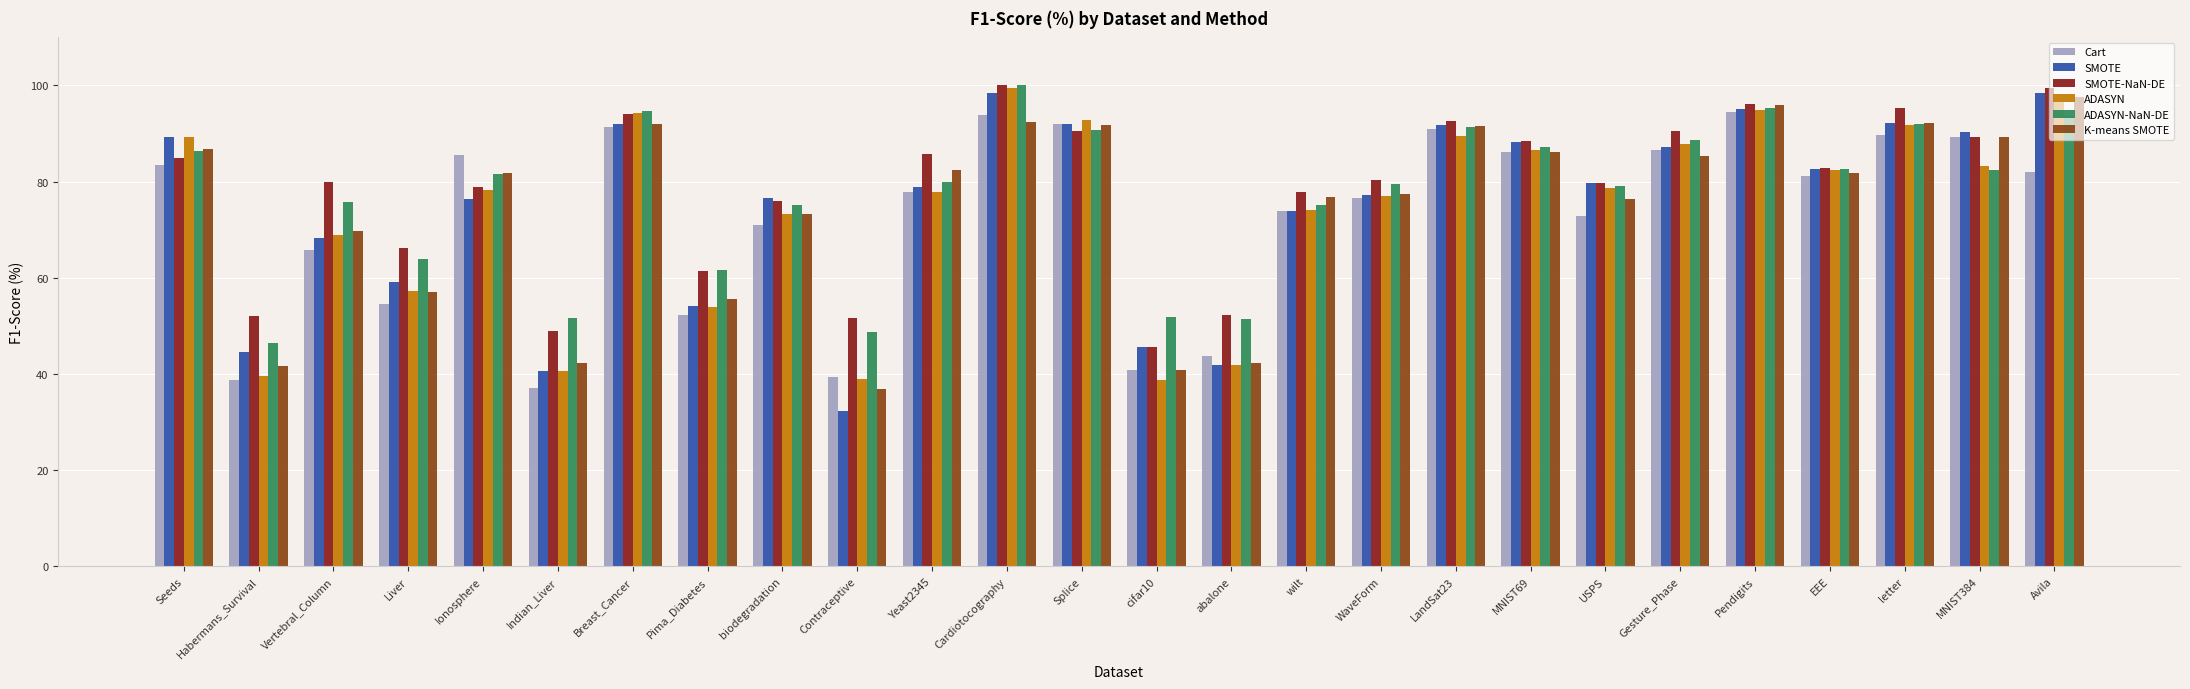

What is the value of the ADASYN-NaN-DE bar at the 11th from the left?

79.9